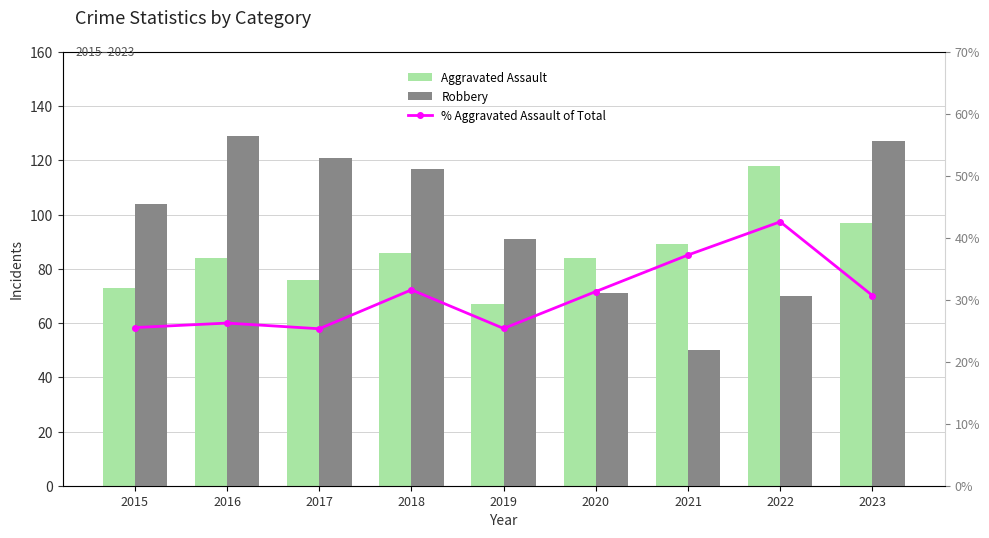

Reading left to right, list all the values displayed in this chart.

Aggravated Assault: 73.0	84.0	76.0	86.0	67.0	84.0	89.0	118.0	97.0
Robbery: 104.0	129.0	121.0	117.0	91.0	71.0	50.0	70.0	127.0
% Aggravated Assault of Total: 25.5	26.2	25.3	31.6	25.4	31.3	37.2	42.6	30.7